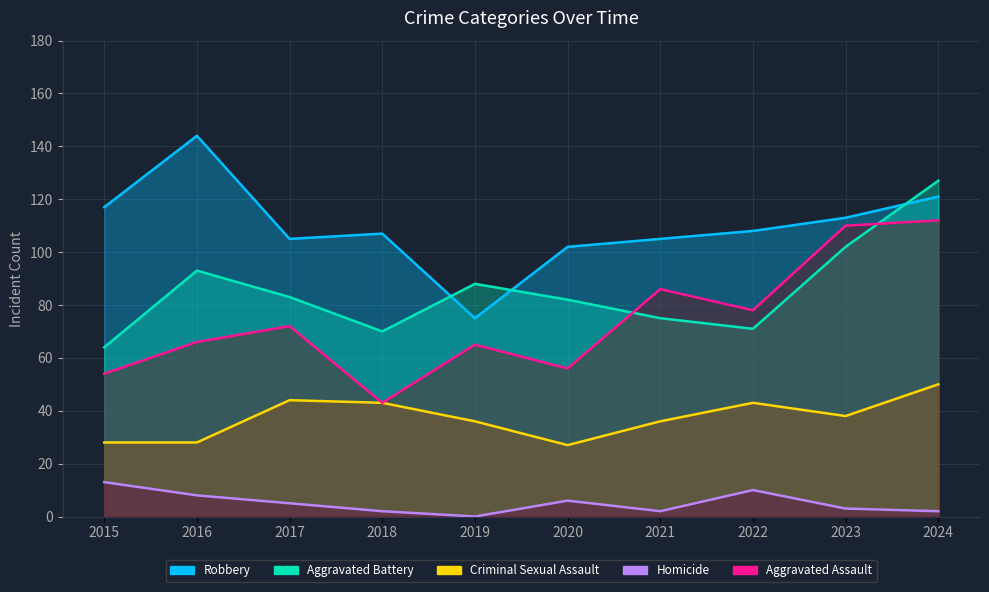

Which series has the widest spread of values?

Aggravated Assault